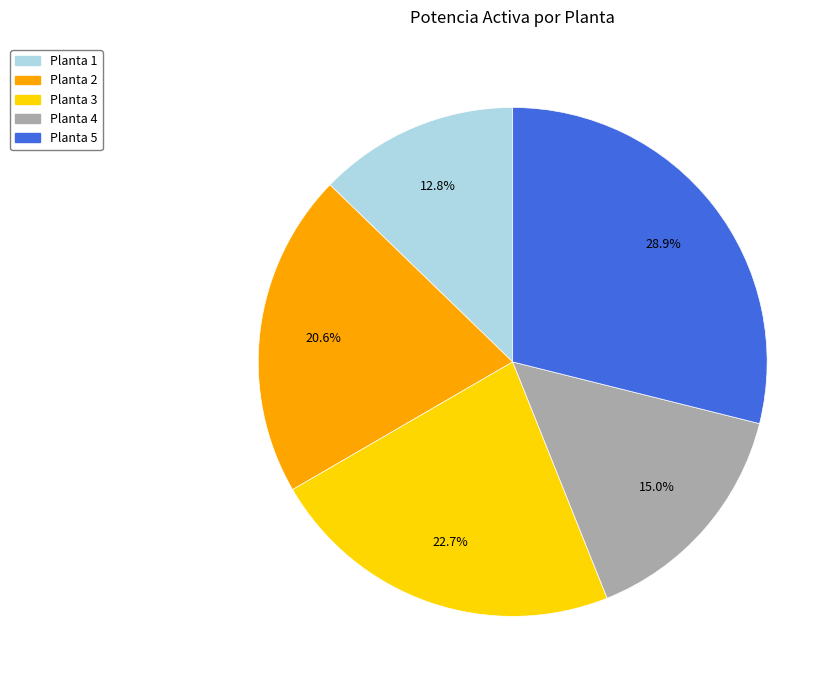

Rank the categories by value from highest to lowest.

Planta 5, Planta 3, Planta 2, Planta 4, Planta 1